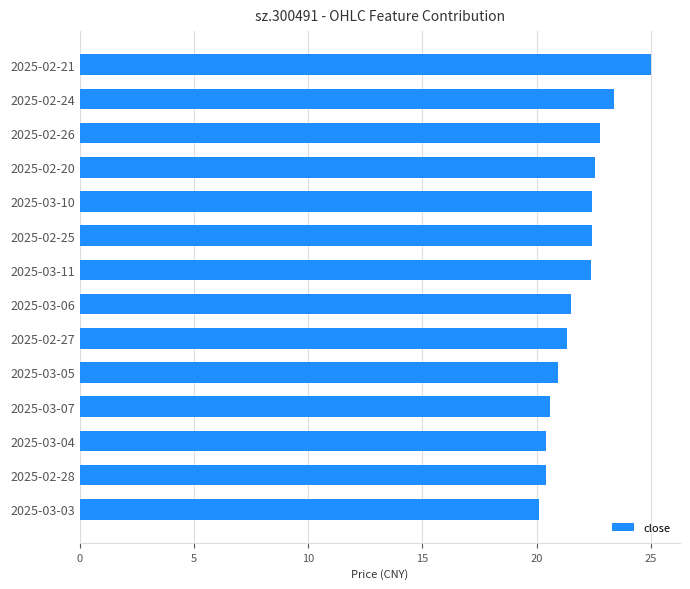

What is the difference between the second highest and second lowest values?

3.0